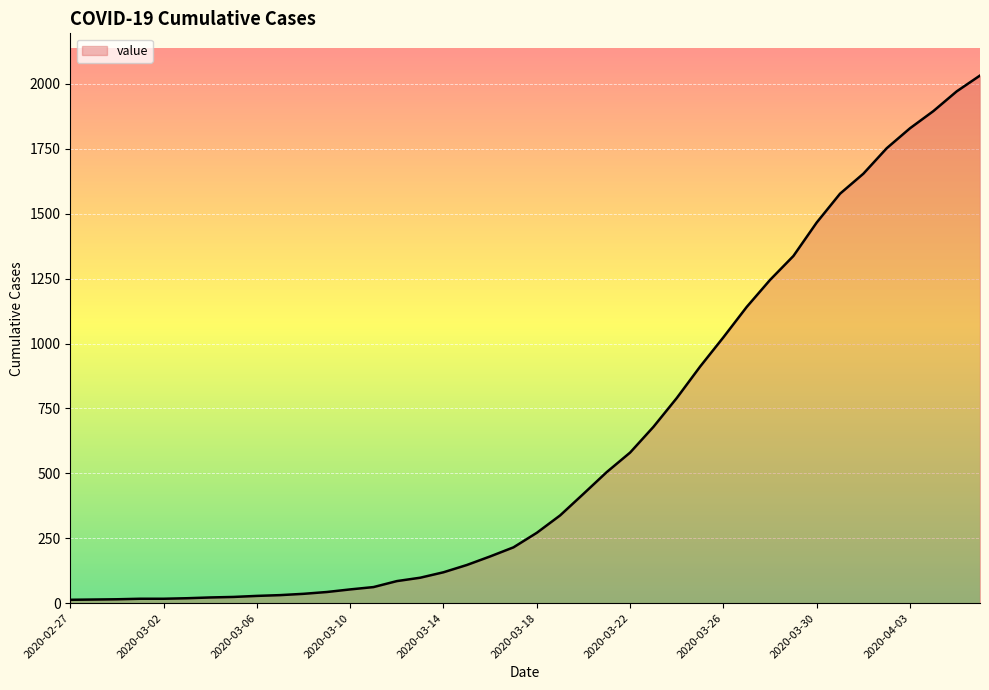

How many lines are shown in the chart?

1